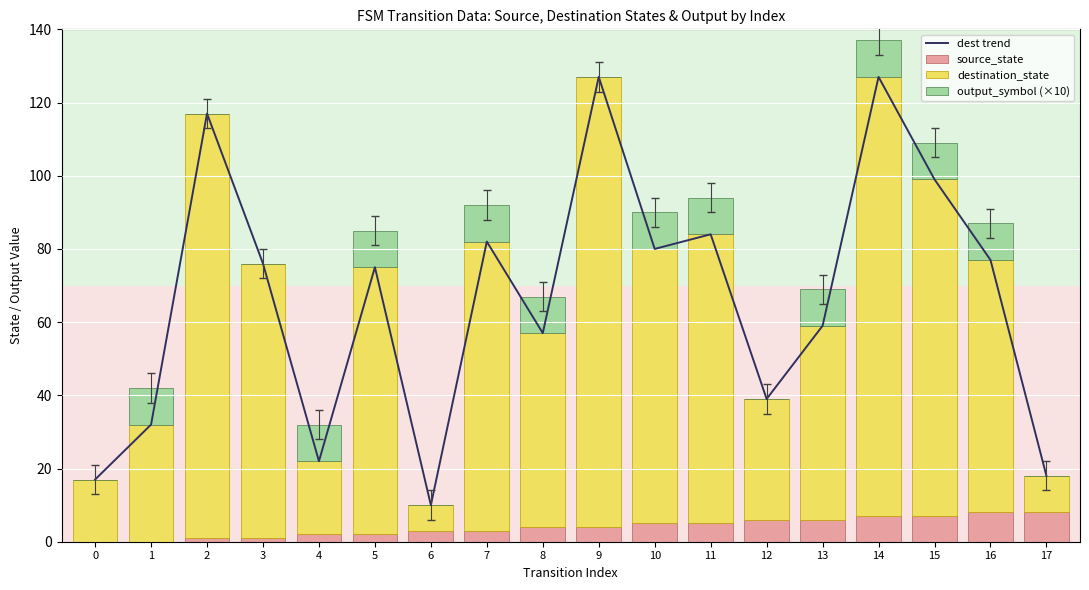

The value of destination_state at 13 is 53. True or false?

True